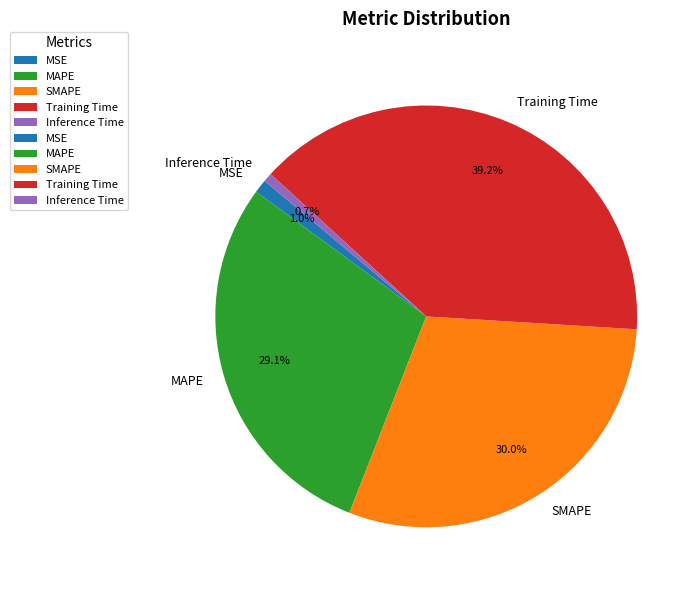

The Inference Time slice represents 11% of the pie. True or false?

False